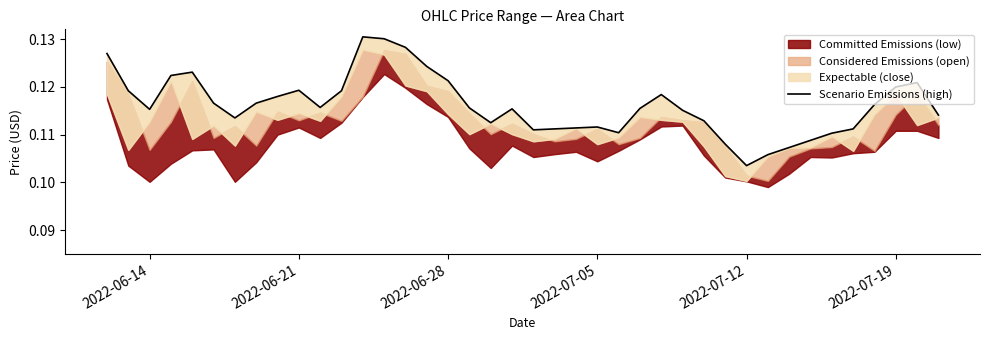

Is it true that the value at 19 is 0.2?

False